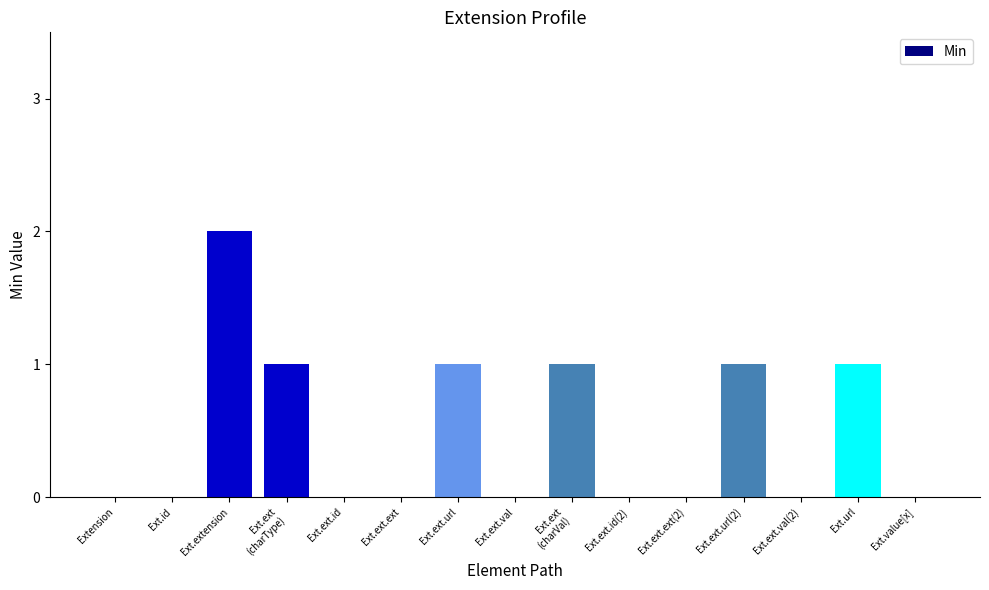

Which has a higher value, Ext.extension or Extension?

Ext.extension